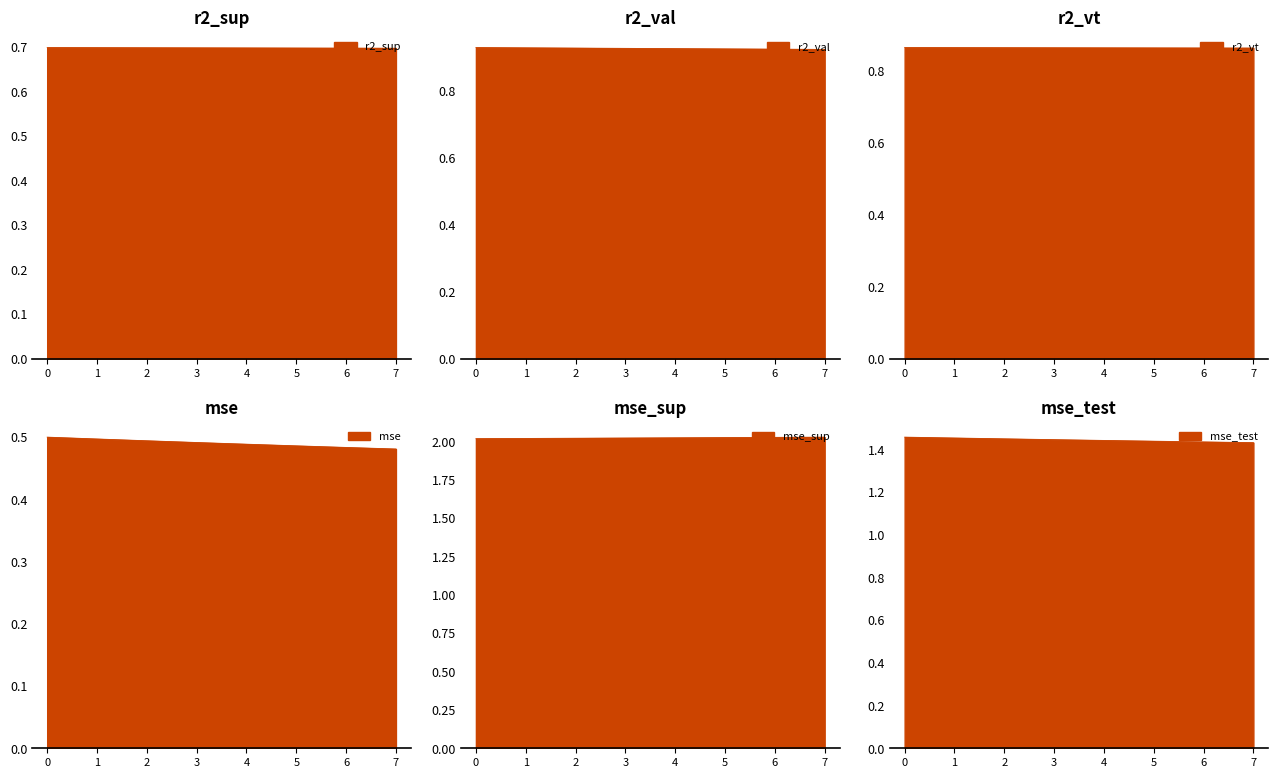

True or false: r2_vt and r2_val cross at least once.

False